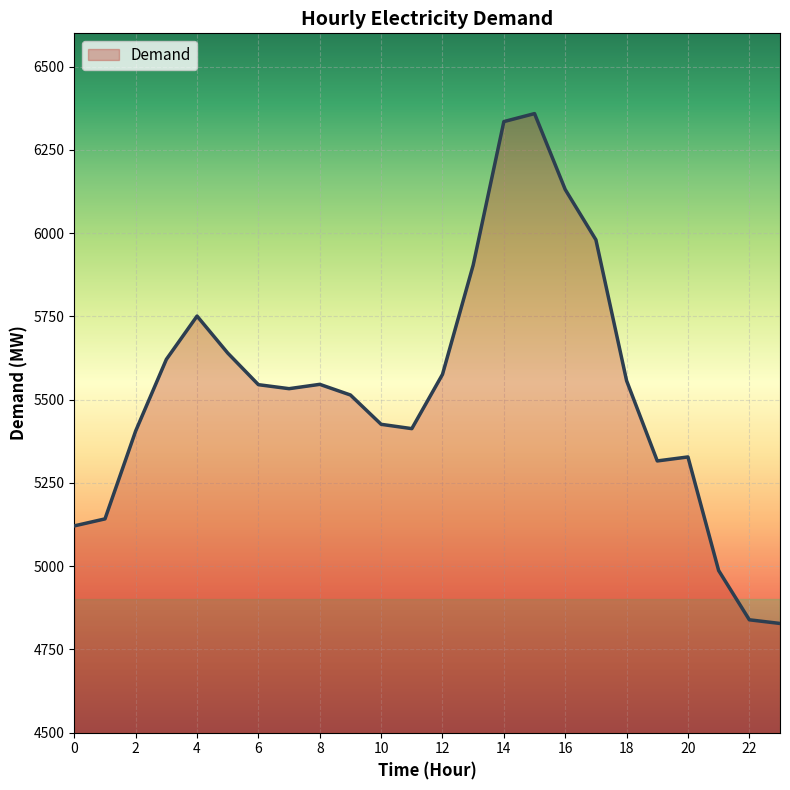

What is the greatest value displayed?

6359